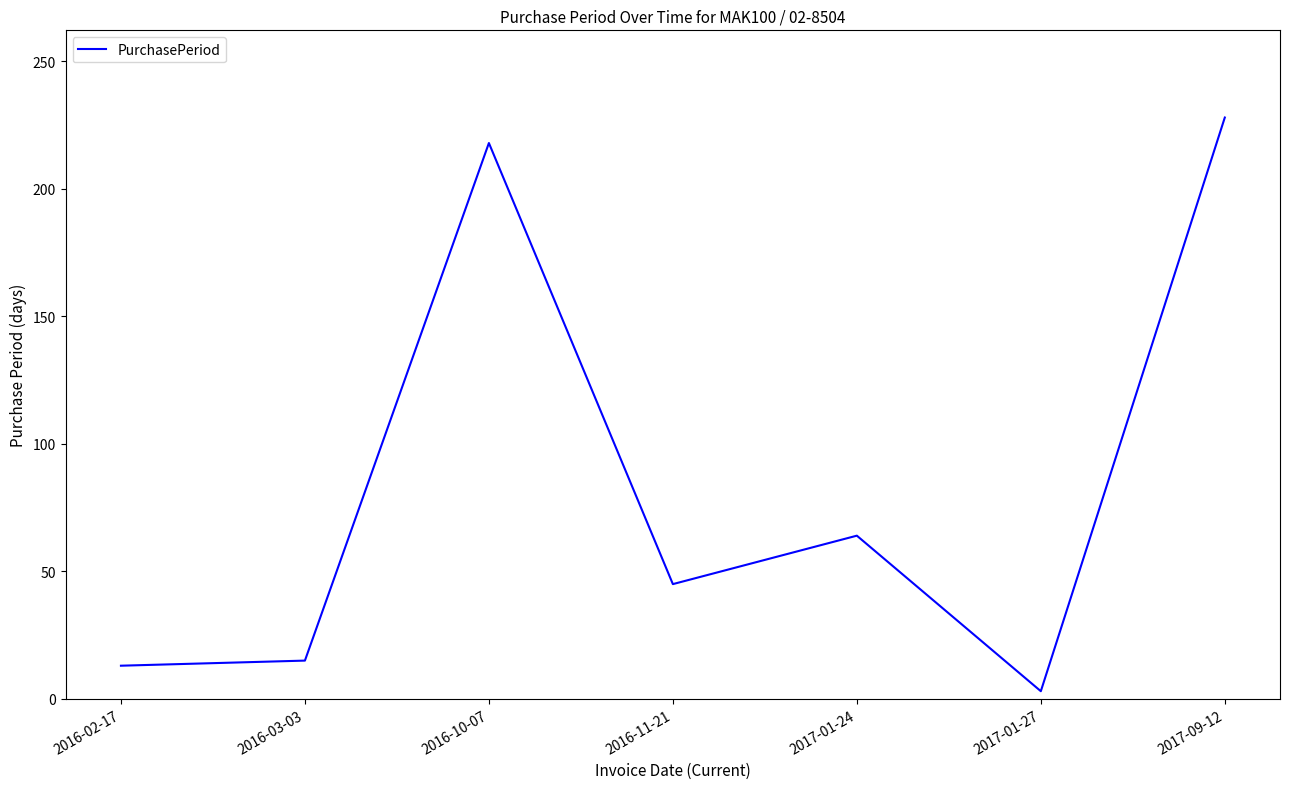

What is the difference between the maximum and minimum values?

225